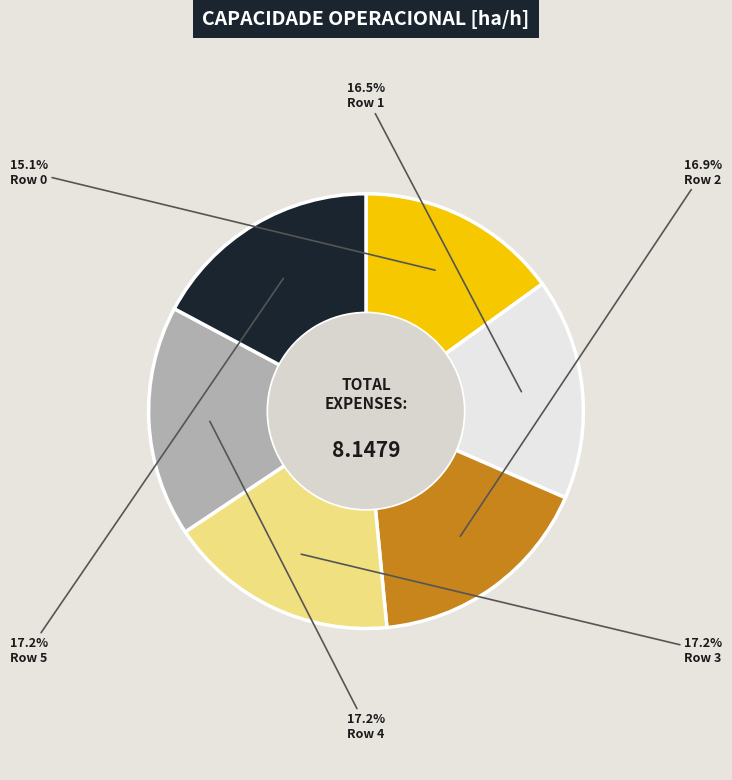

Does any single category account for the majority?

No